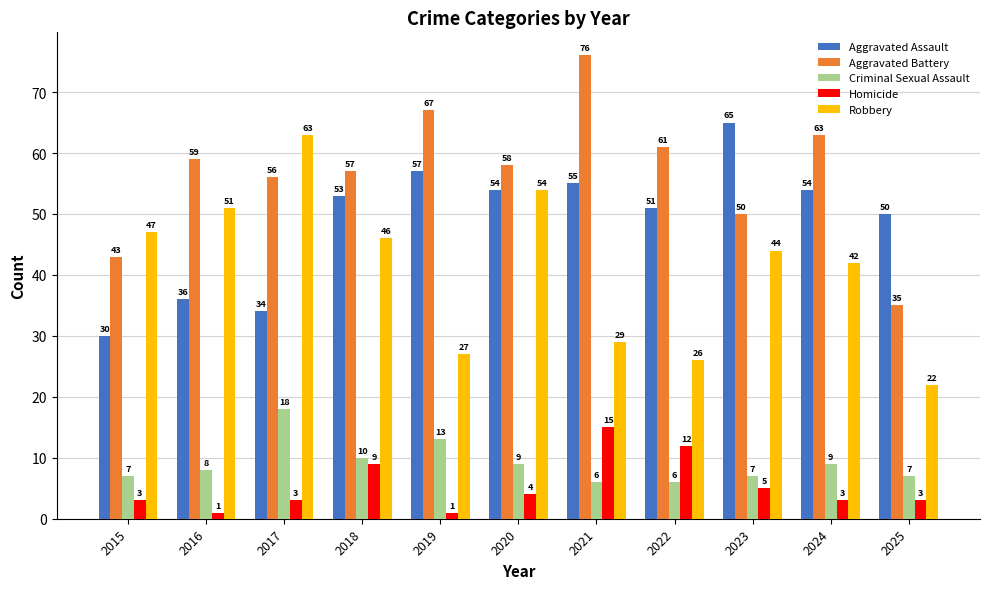

At 2017, list the series in order from smallest to largest.

Homicide, Criminal Sexual Assault, Aggravated Assault, Aggravated Battery, Robbery